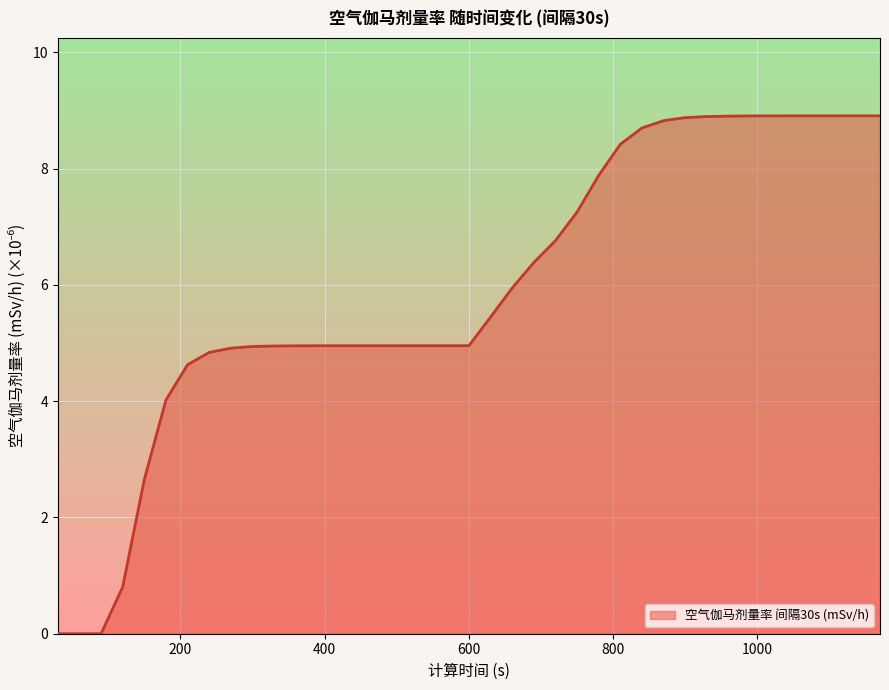

What is the difference between the maximum and minimum values?

8.9